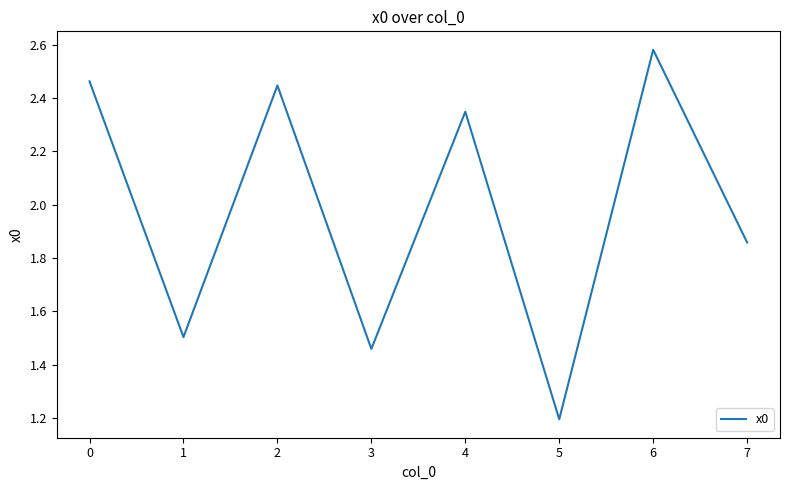

True or false: the data shows 1.4 at 2.

False